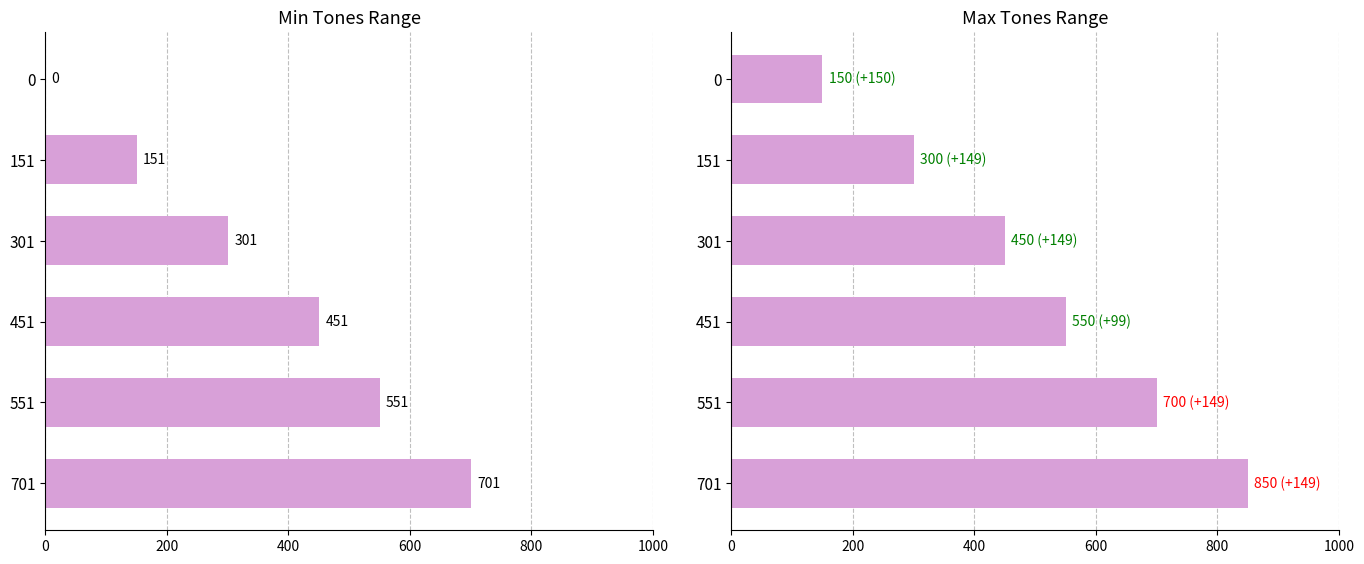

What is the value of the Max_Tones bar at the 2nd from the left?

300